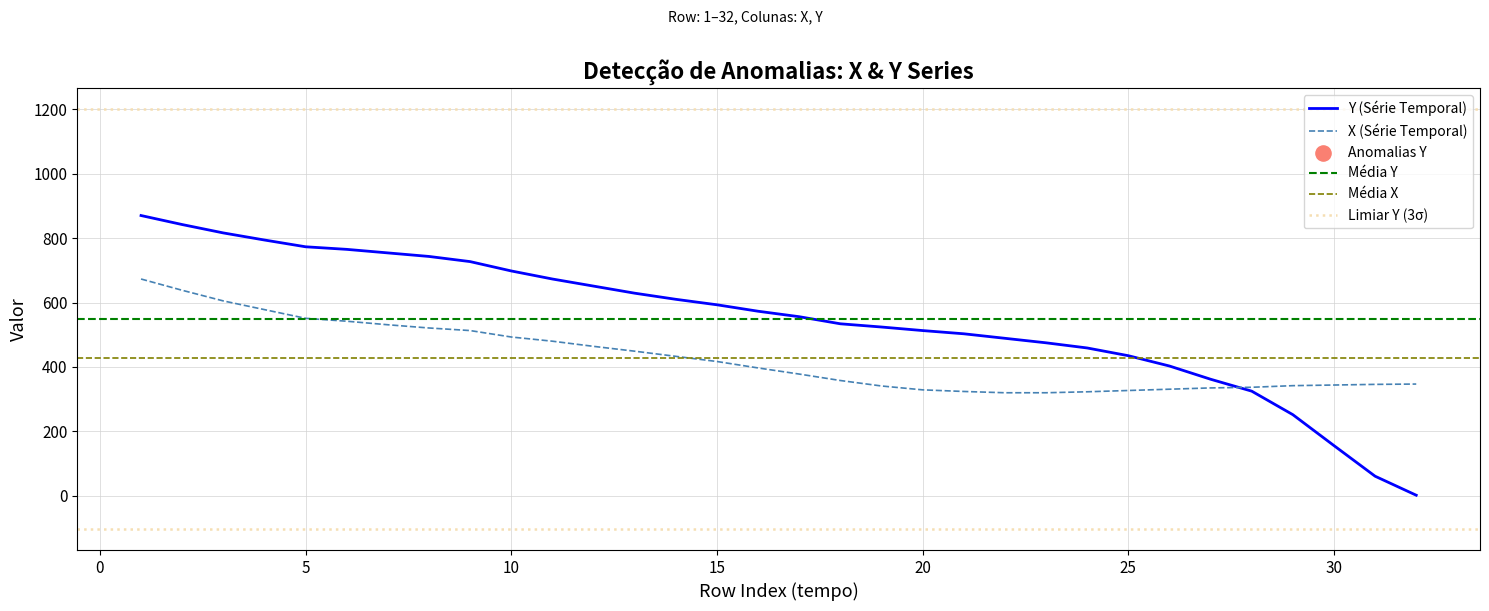

Which series has the widest spread of Y values?

Y